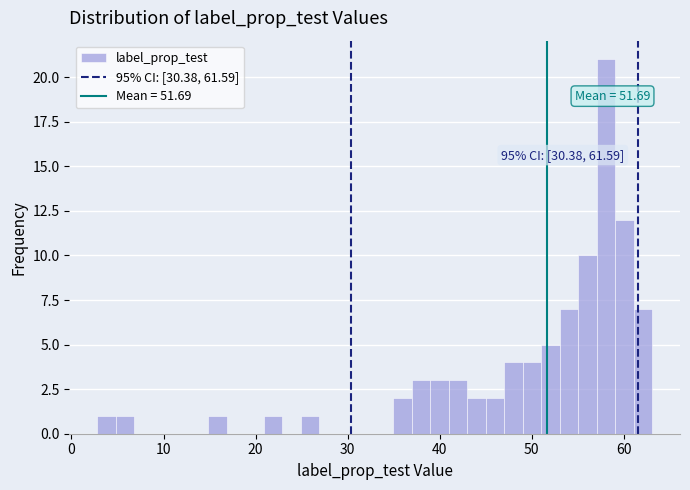

Read against the x-axis, roughly where is the centre of the tallest bar?

58